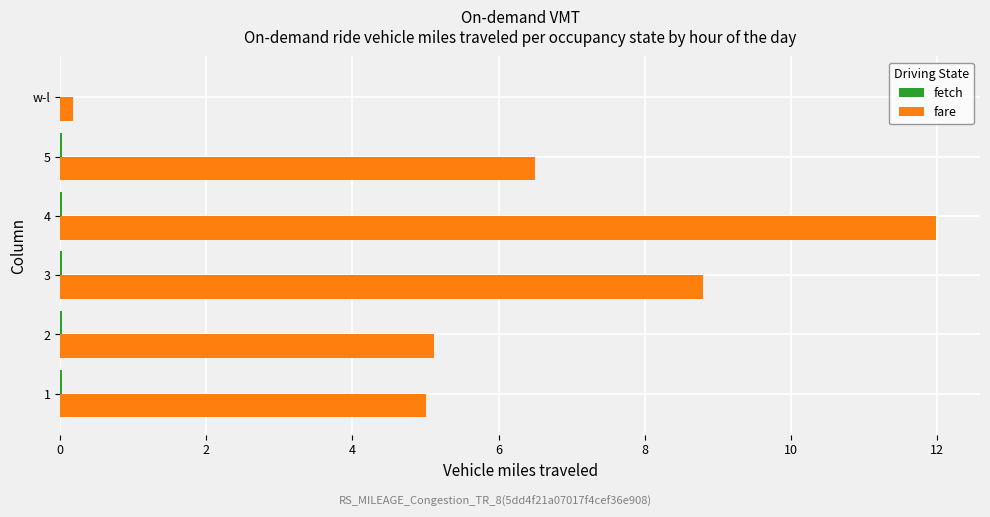

Where is fare nearest to the value 6?

5